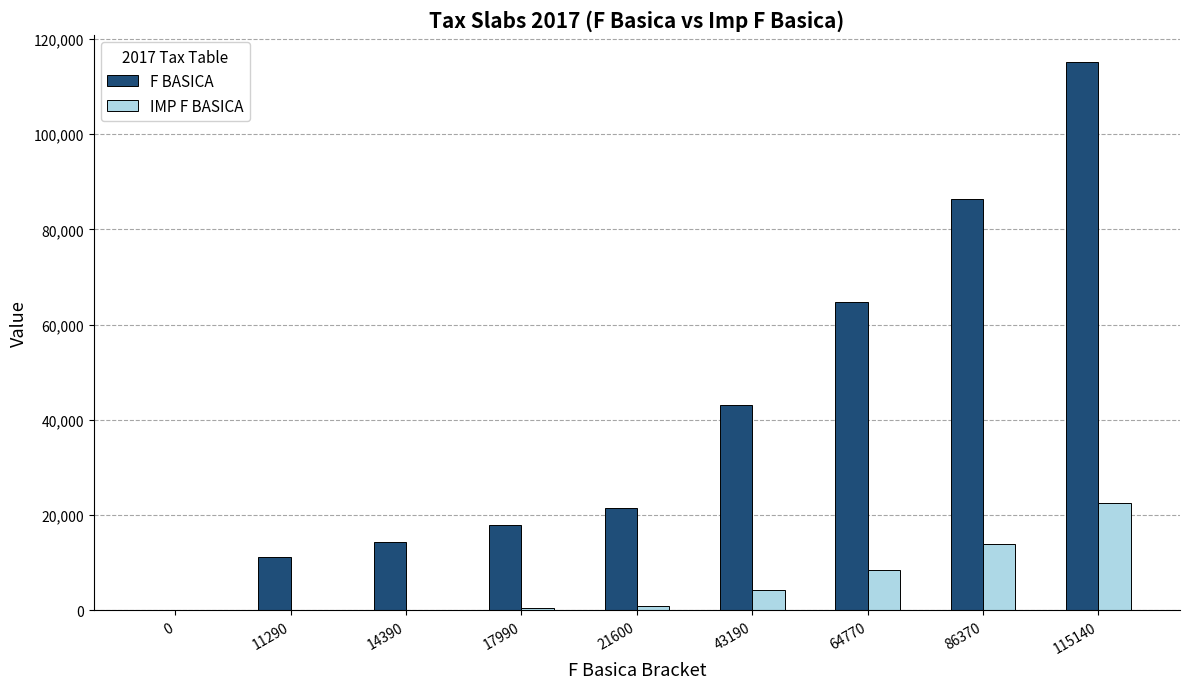

Which series has the largest total across all categories?

F BASICA